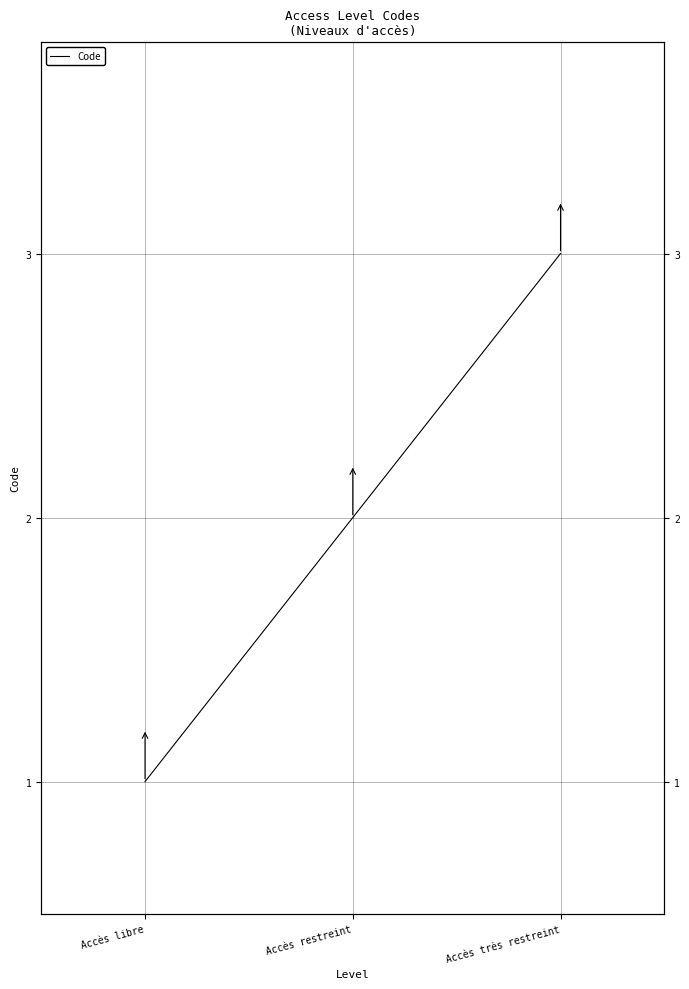

At which label is the value closest to 2?

Accès restreint